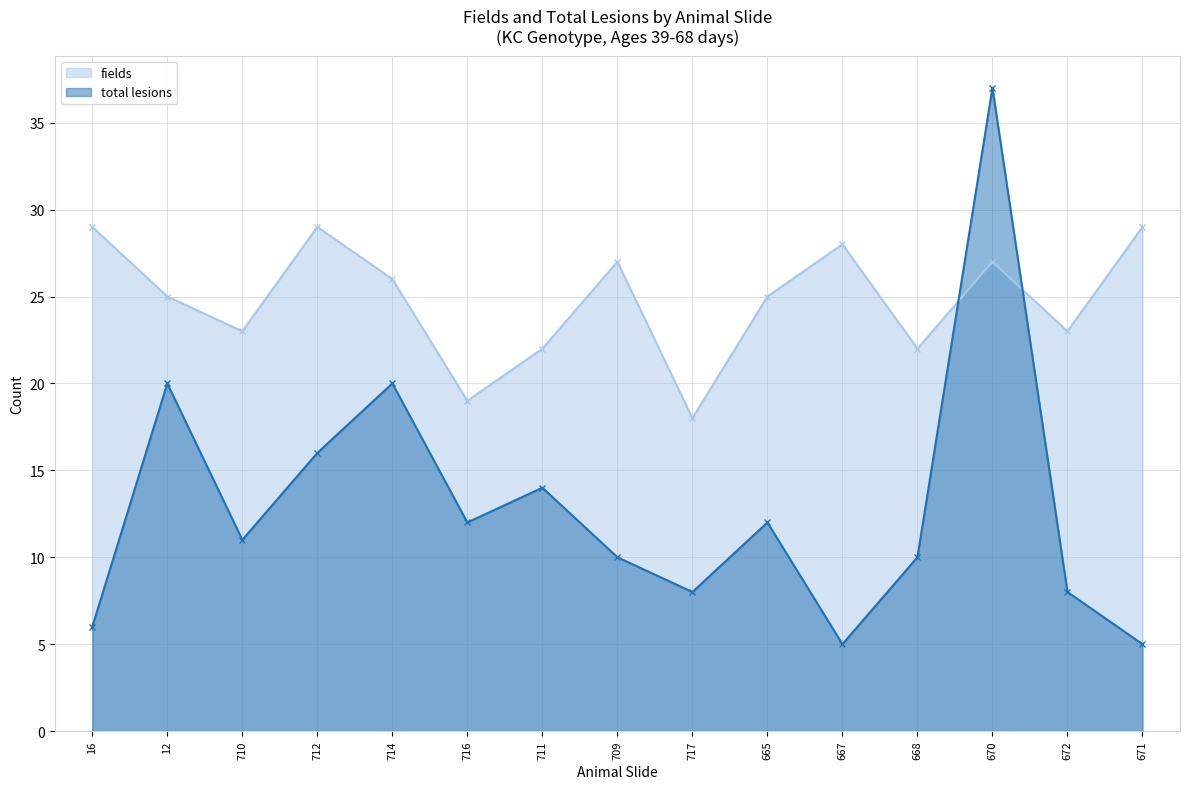

Where do total lesions and fields first cross each other?

668 and 670